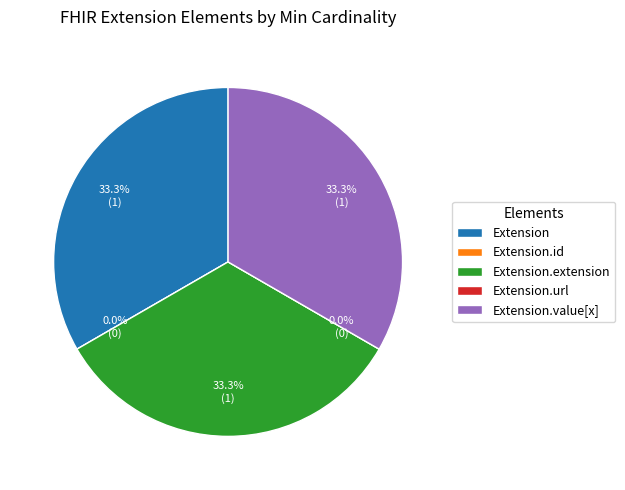

To the nearest percent, what is the combined percentage of Extension.value[x] and Extension.id?

33%